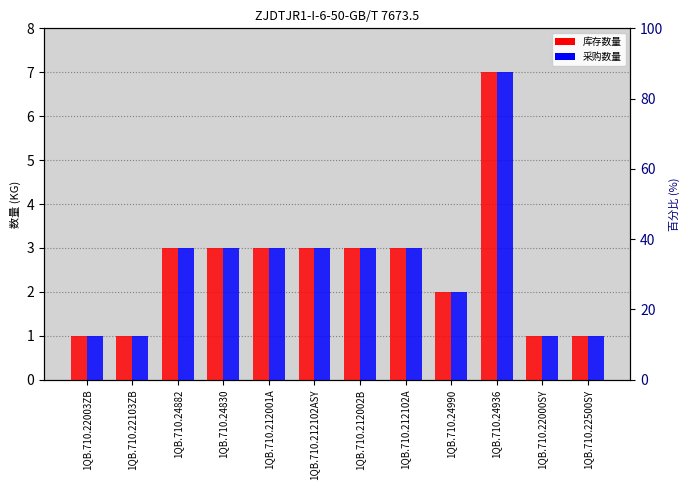

Rank the series at 1QB.710.22000SY from highest to lowest value.

库存数量, 采购数量